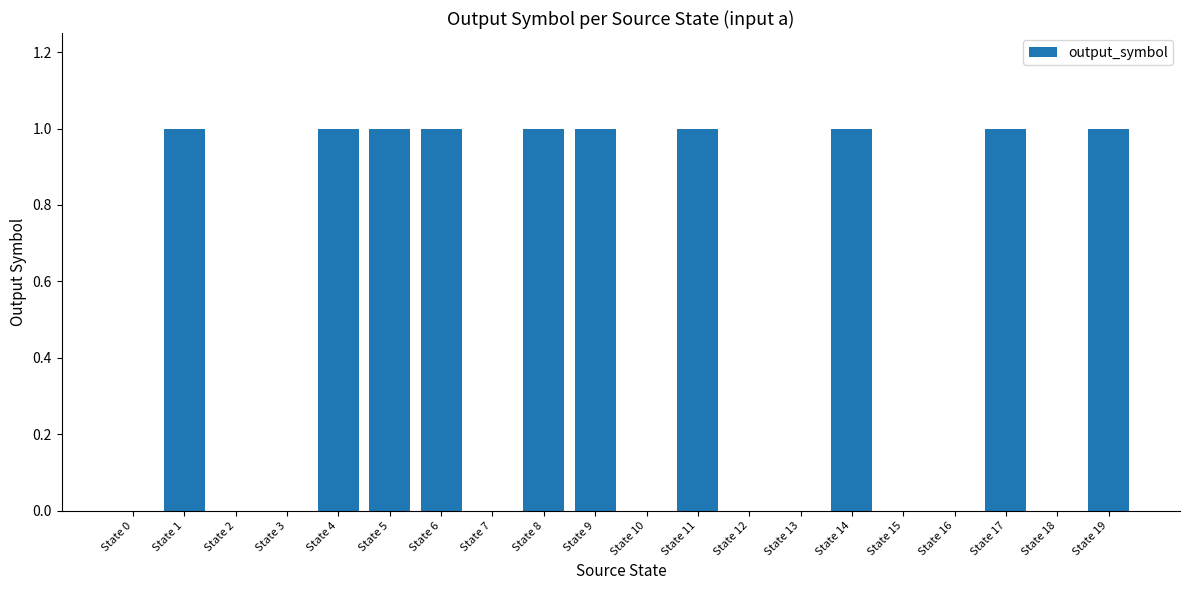

Is it true that the value at State 14 is 1?

True